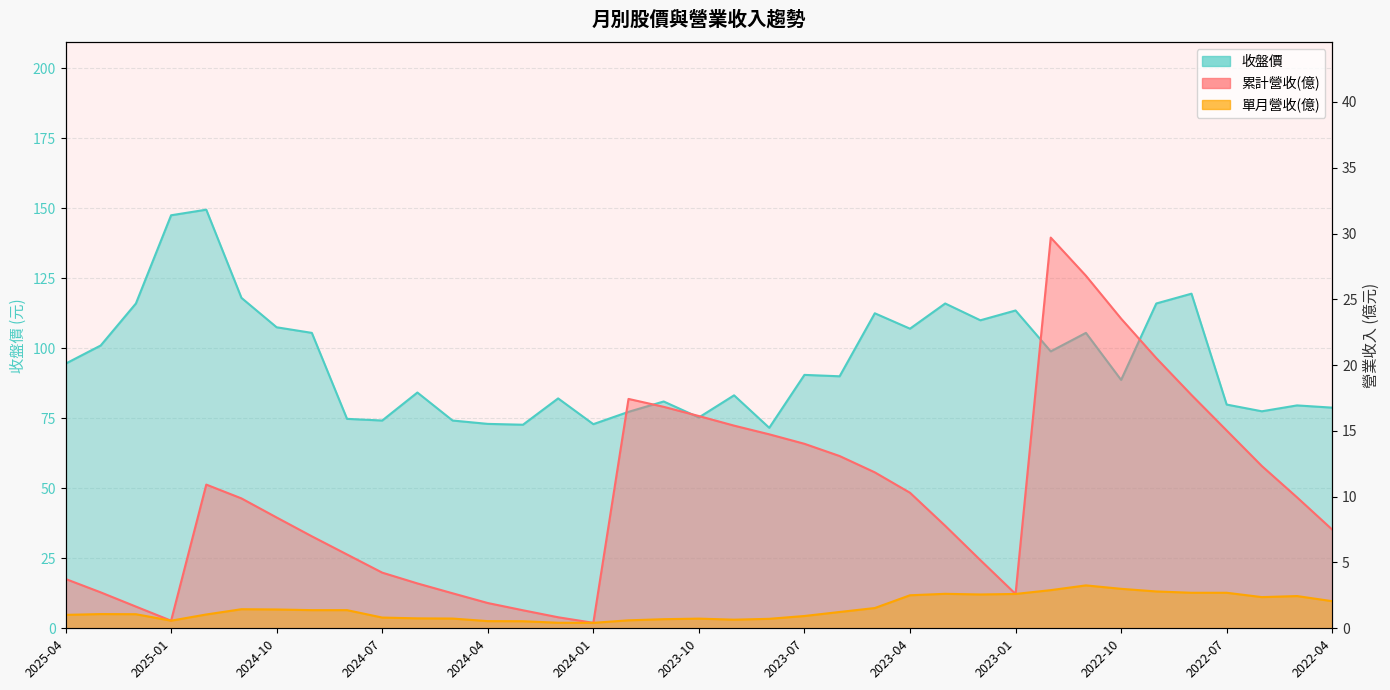

At which label does 累計營收(億) reach its minimum?

2024-01